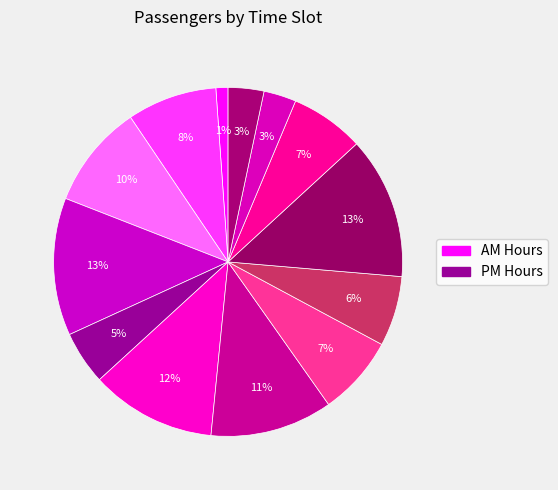

Count the number of slices in the pie.

13